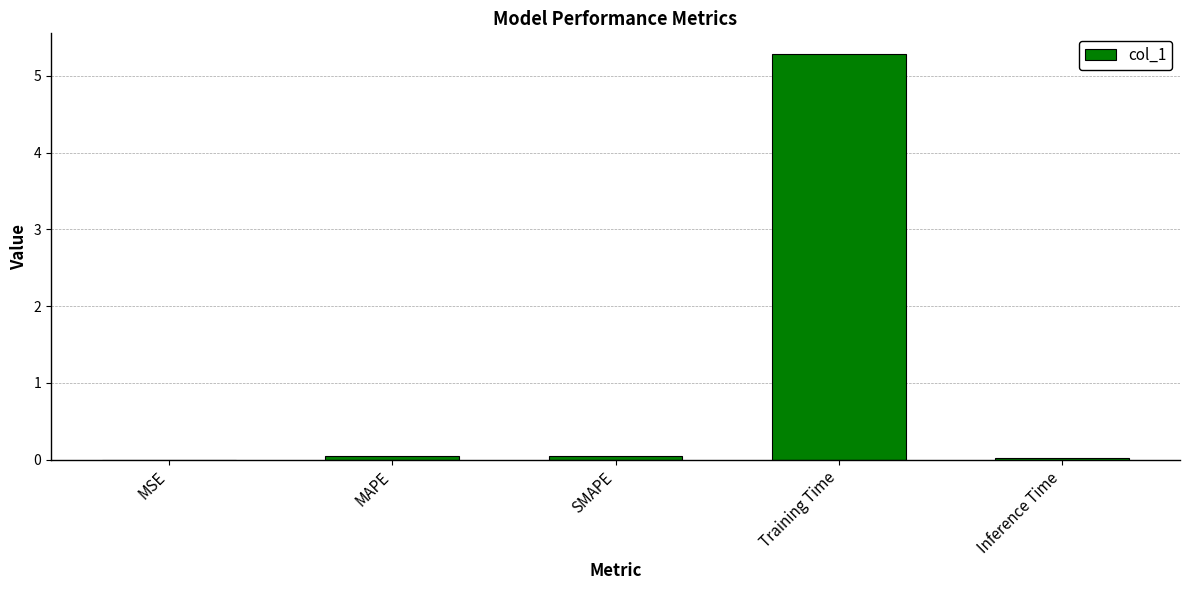

The value at SMAPE is 0.0. True or false?

True